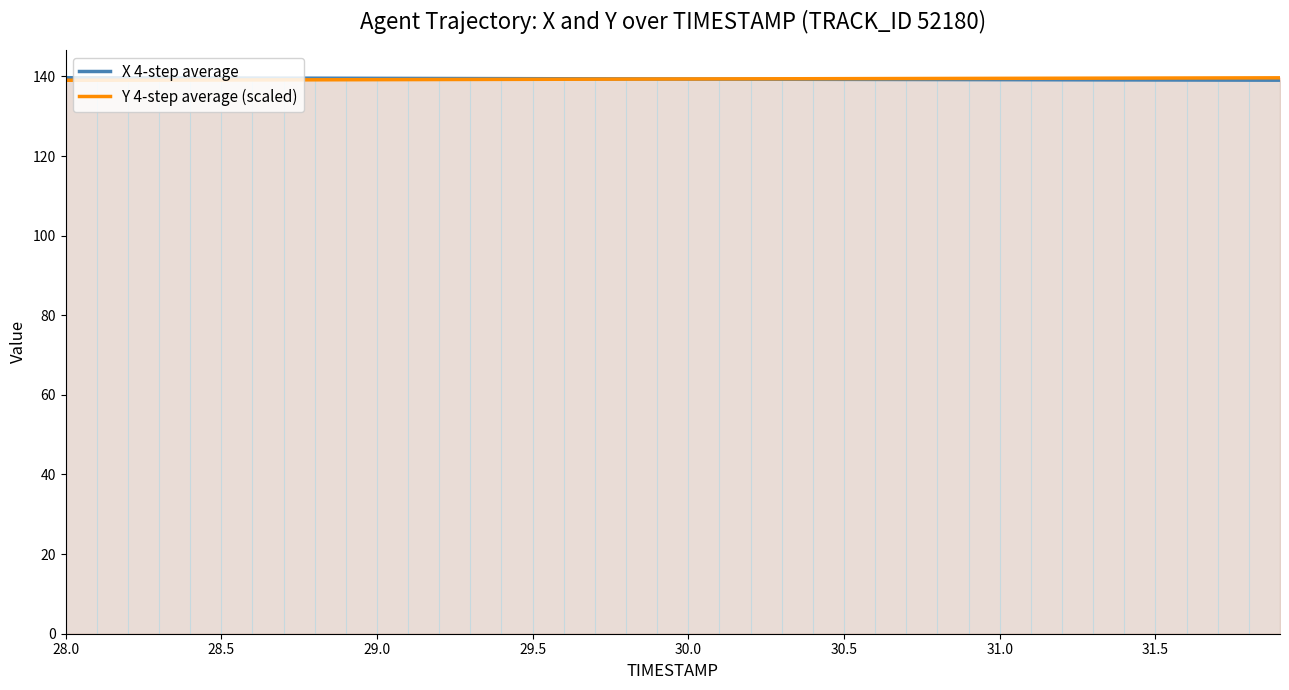

At how many categories does at least one series exceed 139?

40